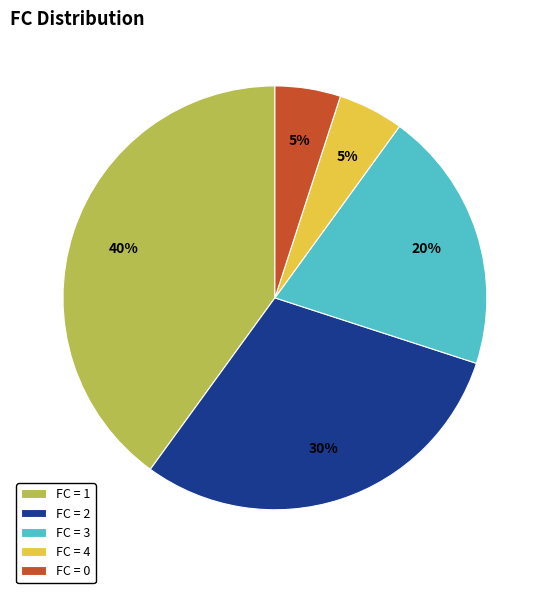

How many slices are in this pie chart?

5